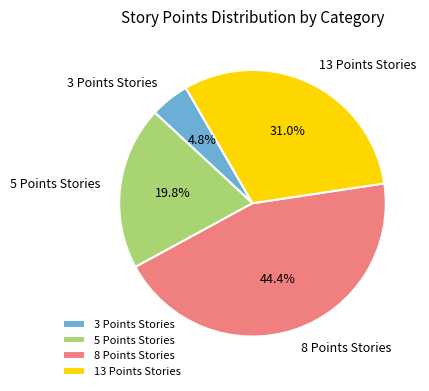

What is the largest slice in the pie chart?

8 Points Stories